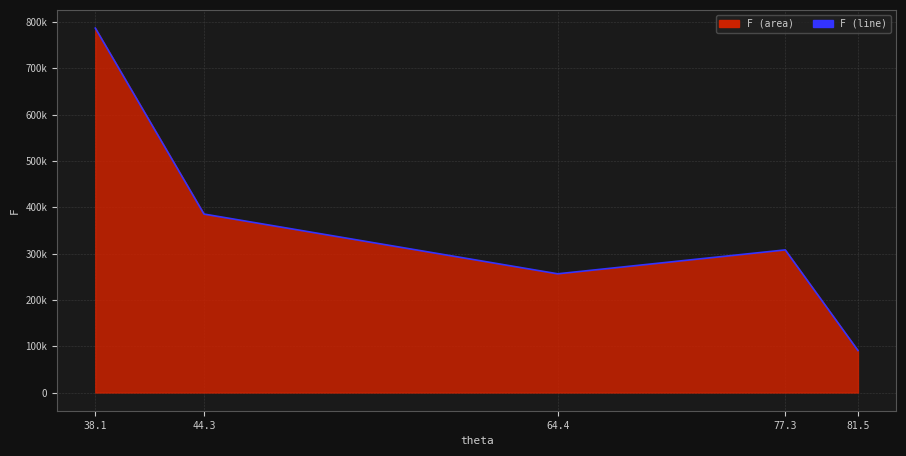

Where is the first local maximum?

77.3